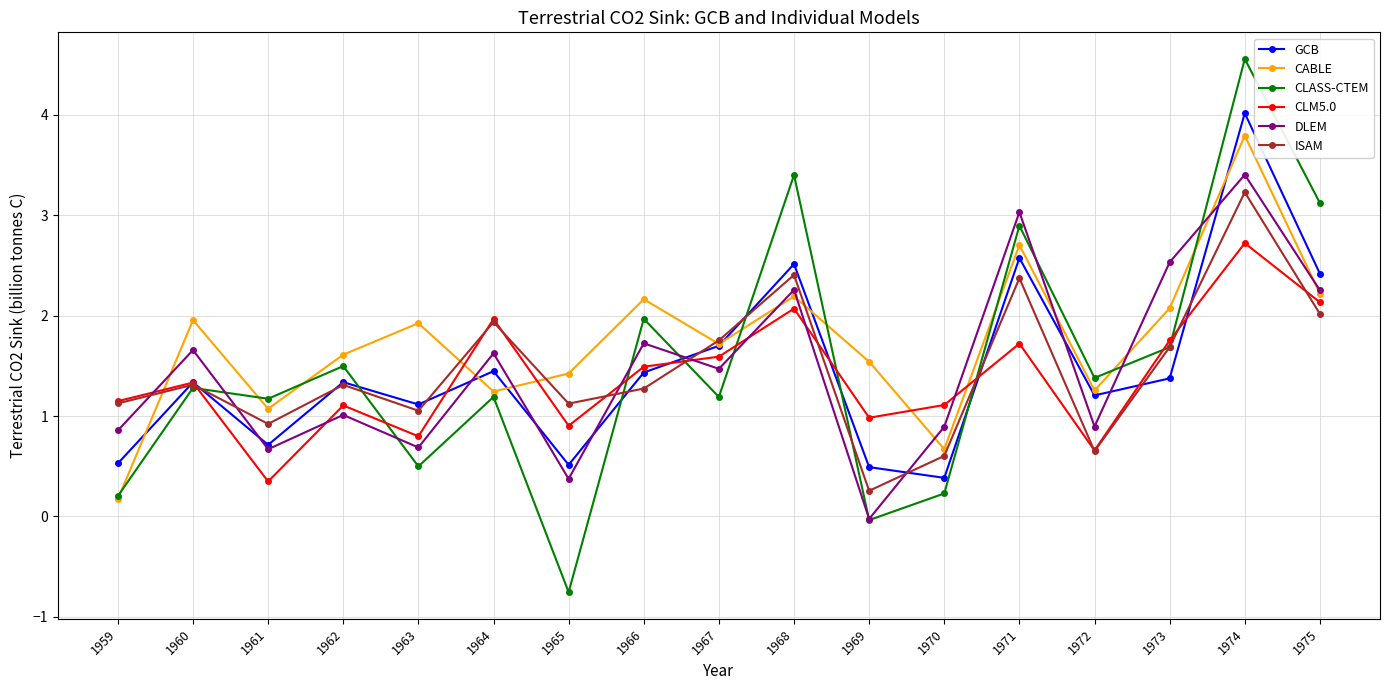

What is the difference between the highest and lowest values at 1975?

1.1